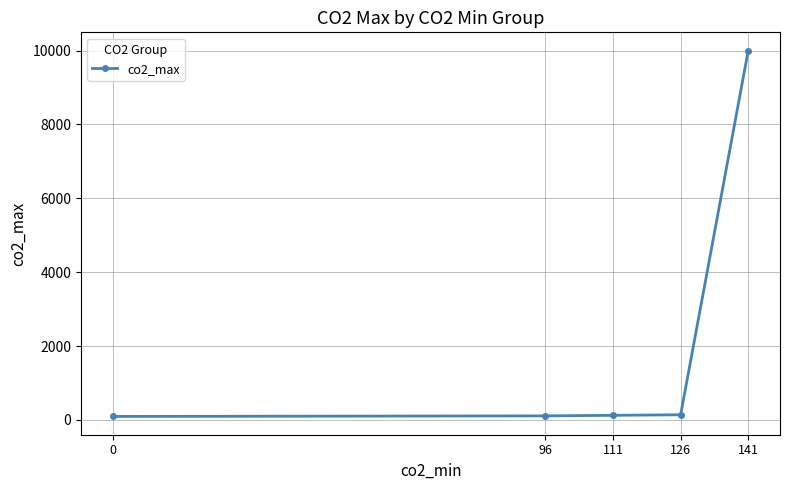

How many lines are shown in the chart?

1